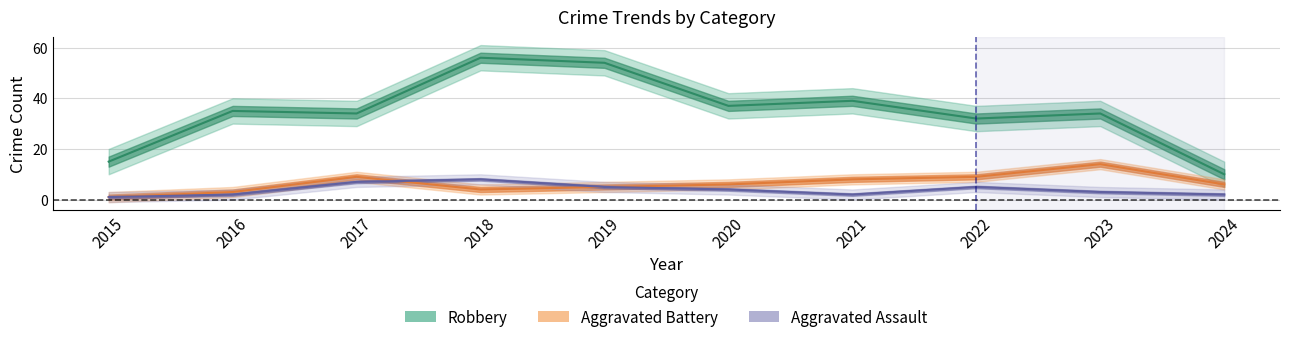

How many data points does each series have?

10